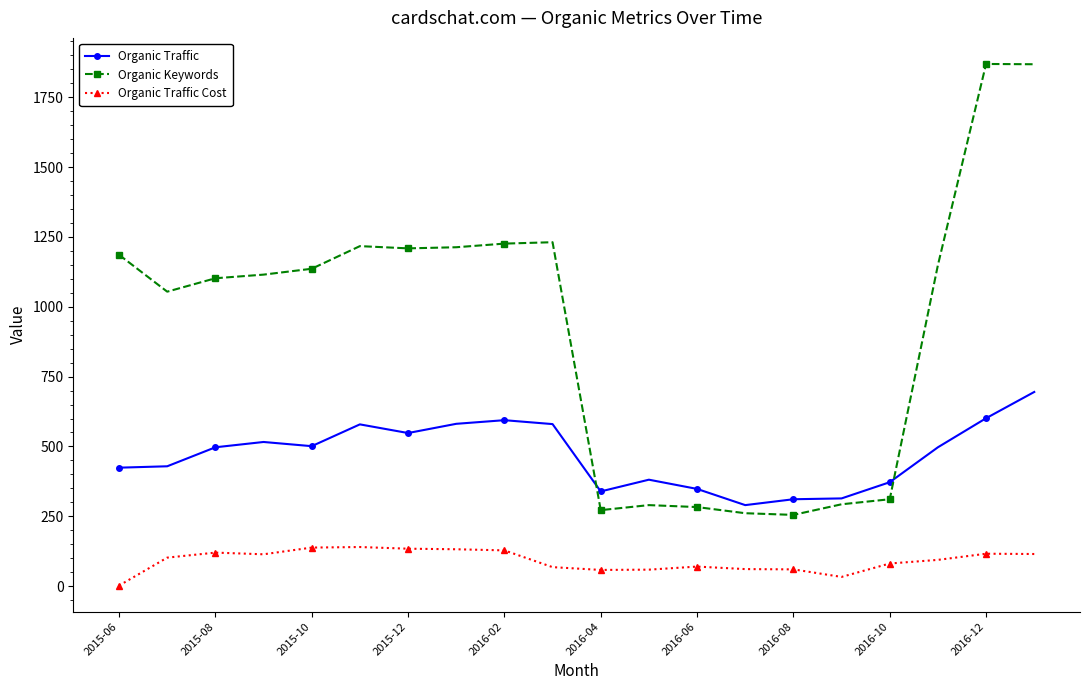

True or false: Organic Traffic and Organic Keywords intersect in this chart.

True